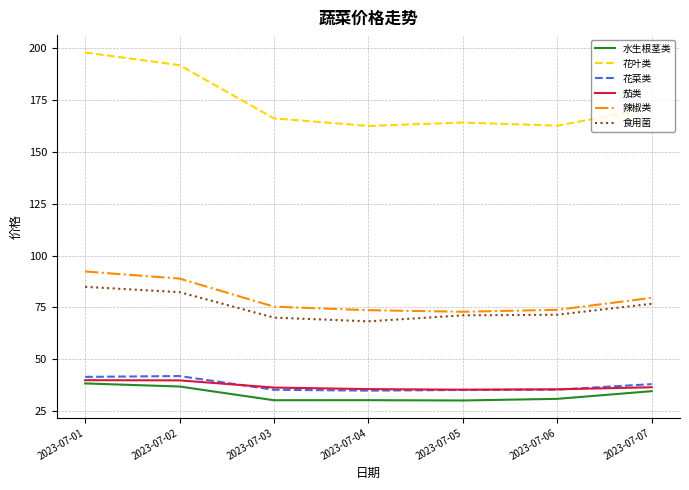

Is it true that 茄类 equals 22.9 at 2023-07-07?

False